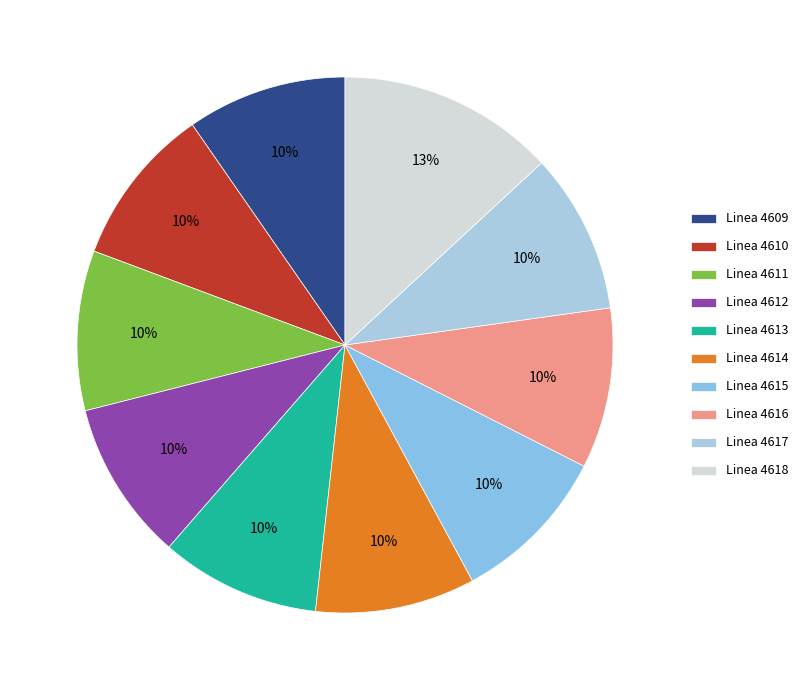

To the nearest percent, what is the combined percentage of Linea 4615 and Linea 4612?

19%